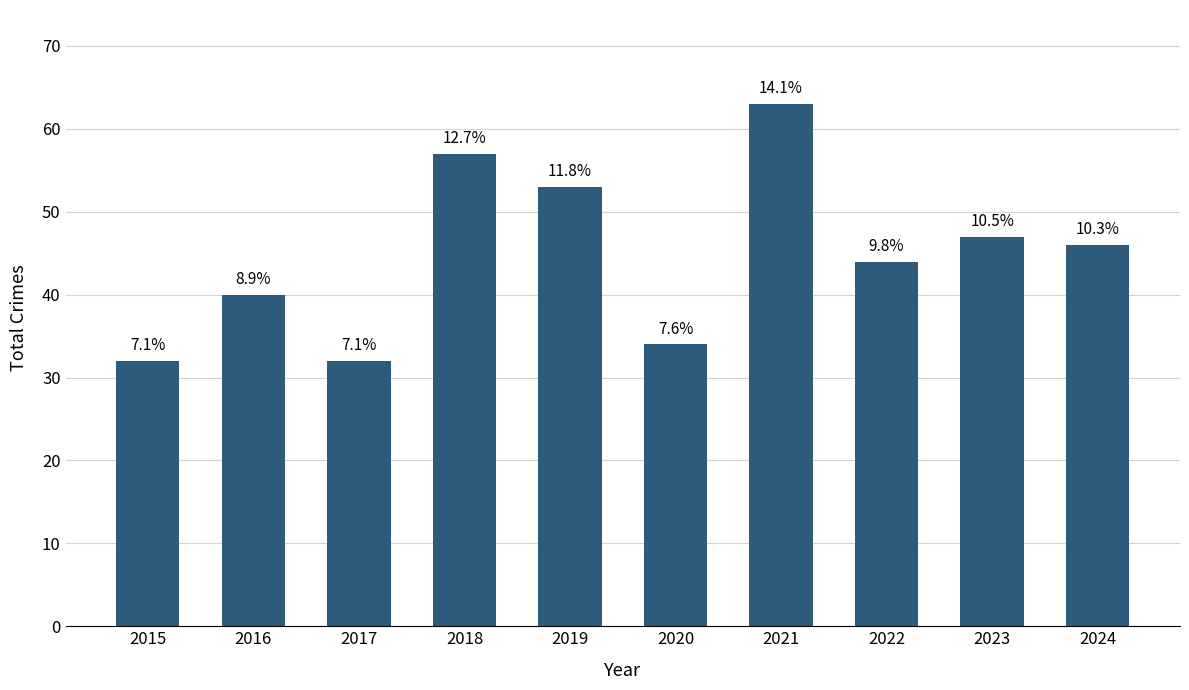

Approximately how many times larger is the value at 2024 compared to 2018?

0.8